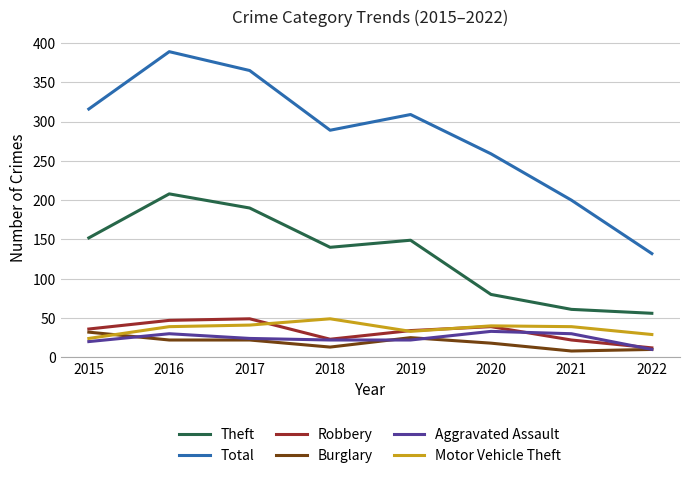

Which series has the largest range (max minus min)?

Total